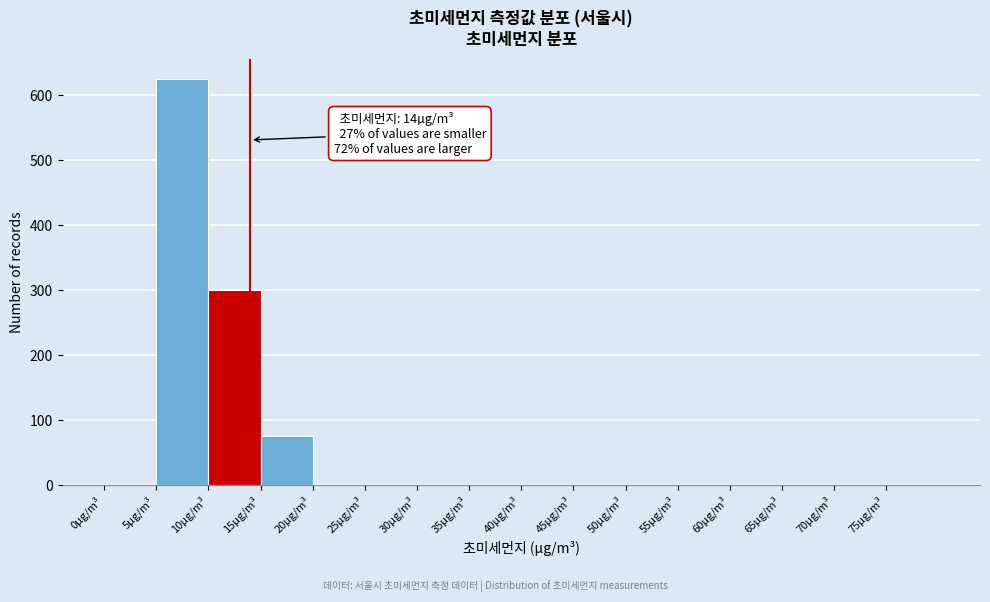

Which range on the x-axis has the tallest bar?

5 to 10